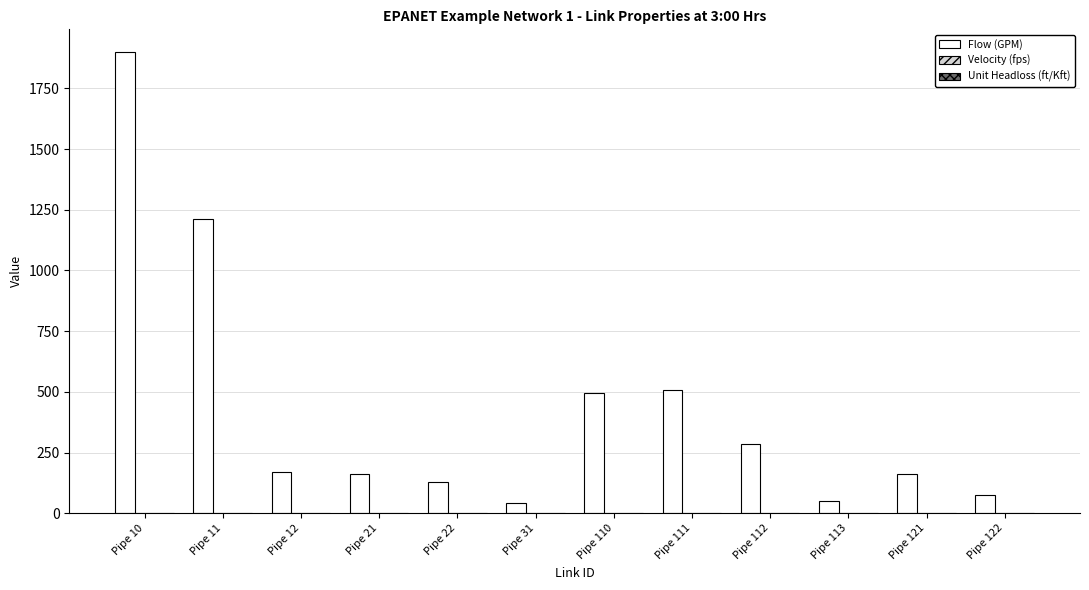

At which category is the sum across all series the highest?

Pipe 10